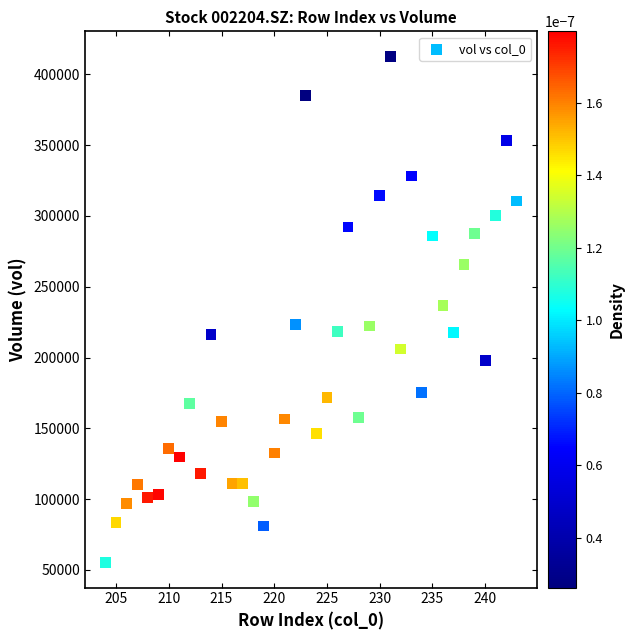

What is the range of Y values (max minus min)?

357273.9